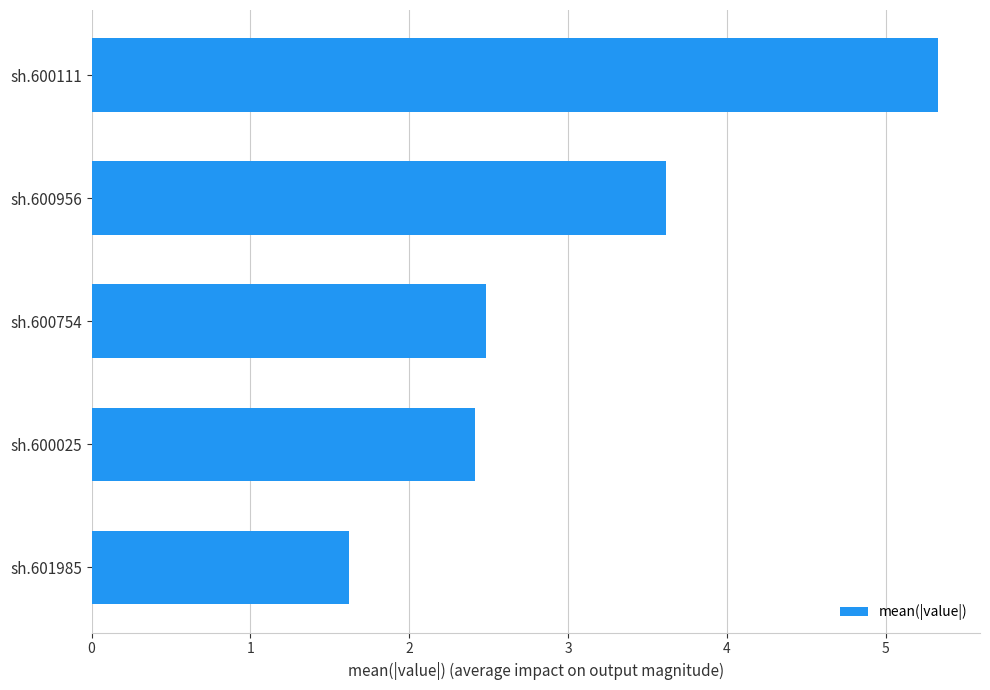

List the labels in order of value, largest first.

sh.600111, sh.600956, sh.600754, sh.600025, sh.601985